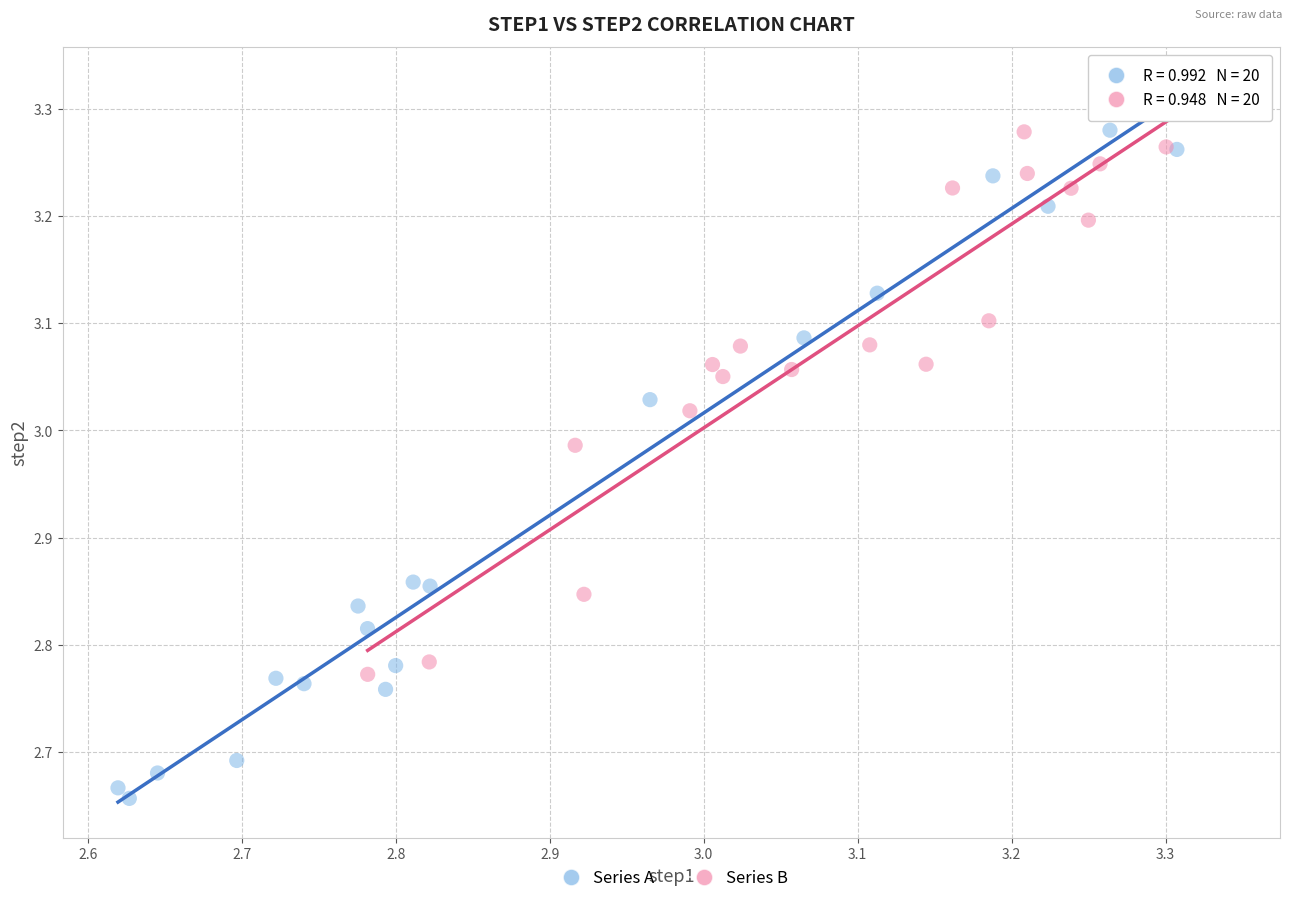

What are all the series names shown in the legend?

Series A, Series B